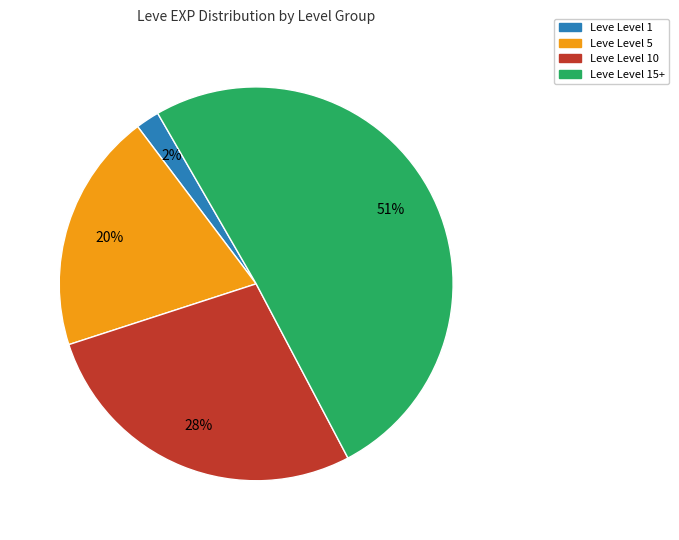

To the nearest percent, what is the difference between the largest and smallest slice percentages?

49%